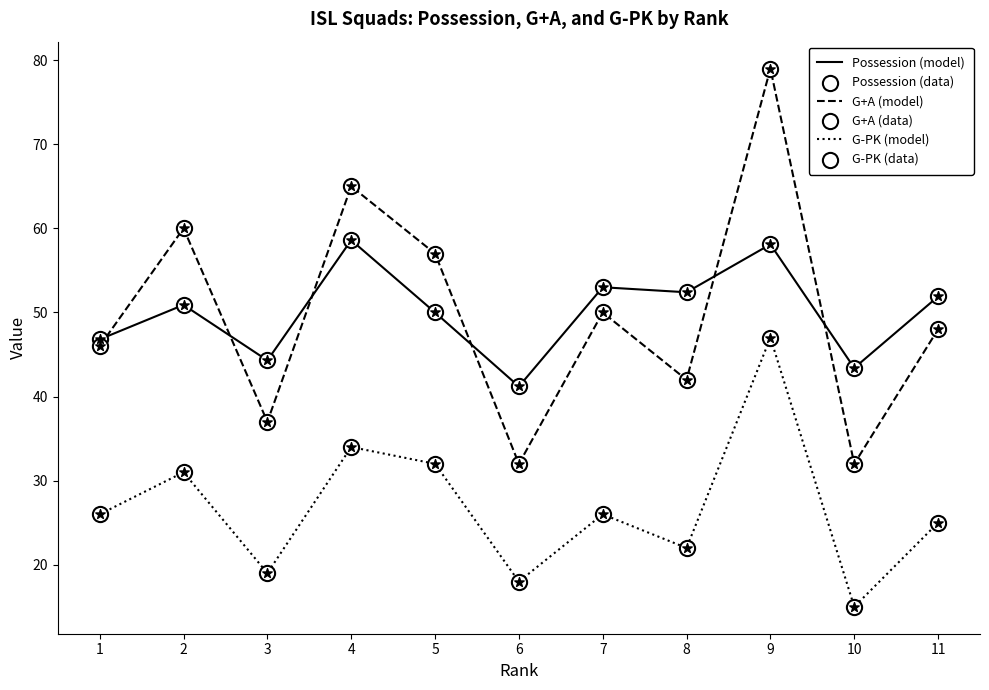

At which category is the sum across all series the highest?

9